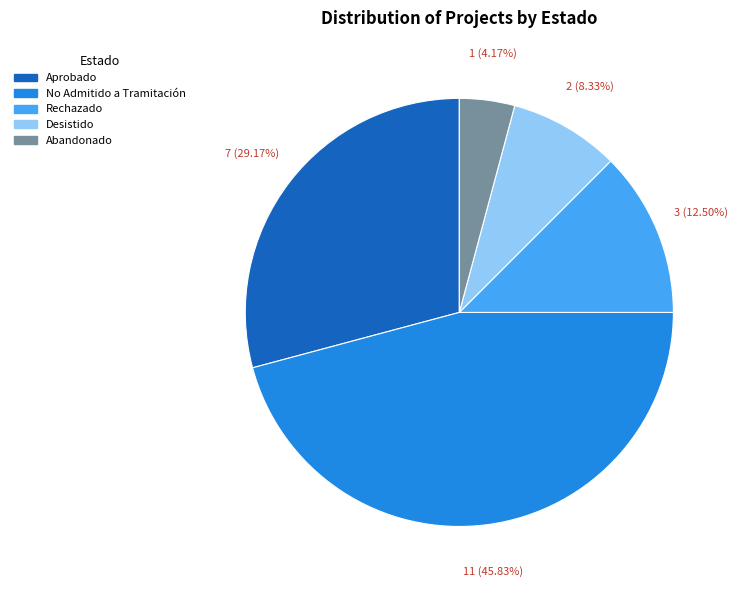

Between Abandonado and Rechazado, which is larger?

Rechazado